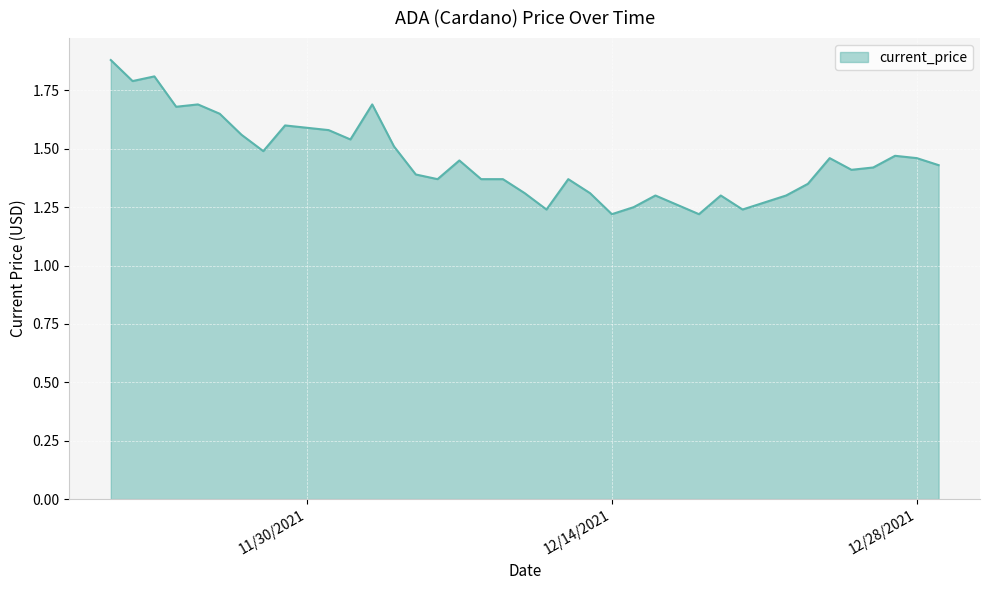

Which category has the highest value across all series?

11/21/2021